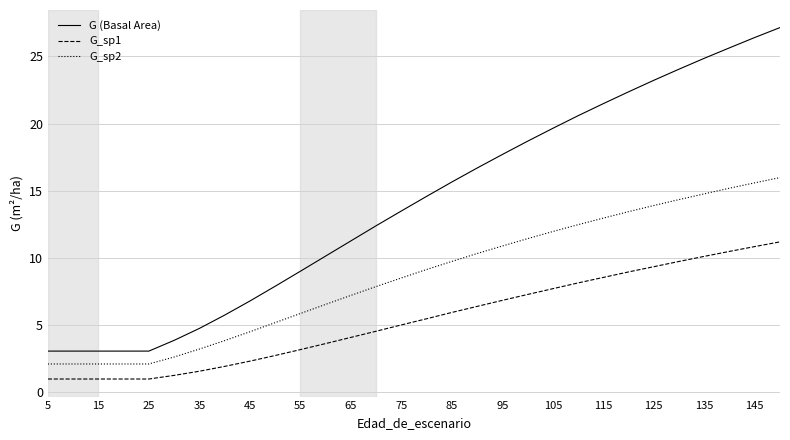

What is the highest value of the G_sp1 series?

11.2